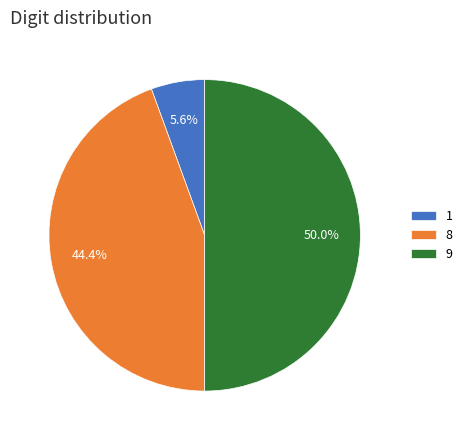

To the nearest percent, what is the average slice percentage?

33%